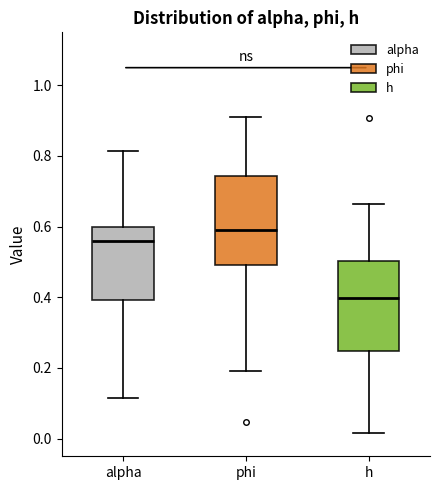

Reading left to right, transcribe this box plot: for each box, give where its median line is, the range the box spans, and where its two whiskers end, as read against the y-axis. The values are not printed on the chart, so give them approximately, as read against the axis.

alpha: median 0.56, box 0.40 to 0.60, whiskers 0.12 to 0.82
phi: median 0.58, box 0.50 to 0.74, whiskers 0.20 to 0.92
h: median 0.40, box 0.24 to 0.50, whiskers 0.02 to 0.66